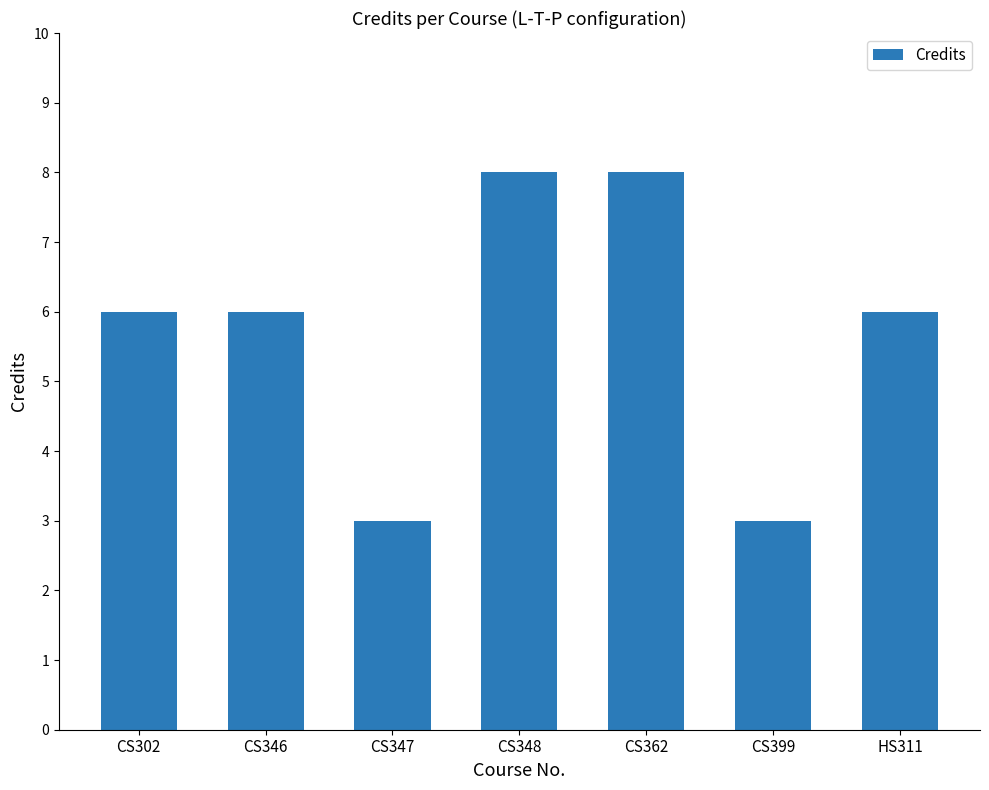

What is the approximate value at HS311?

6